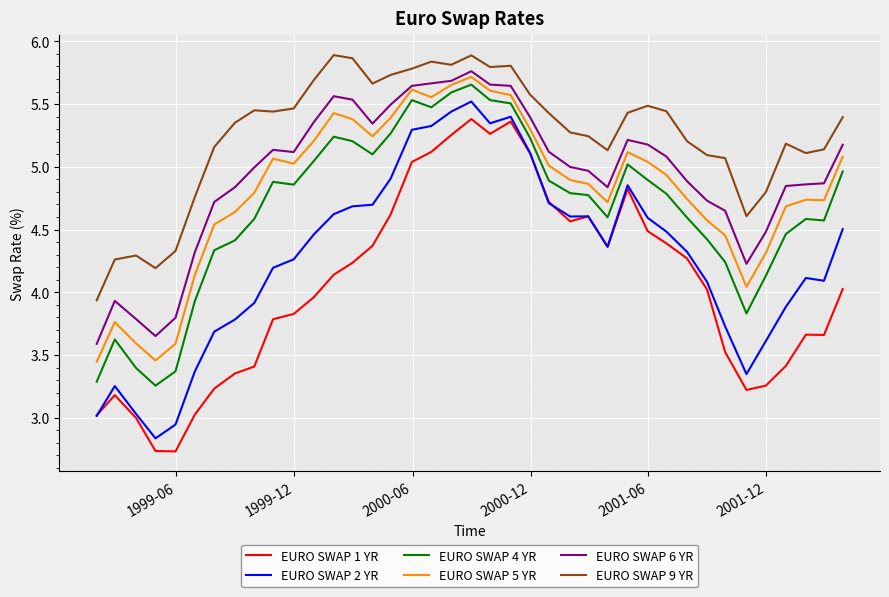

How many lines are shown in the chart?

6